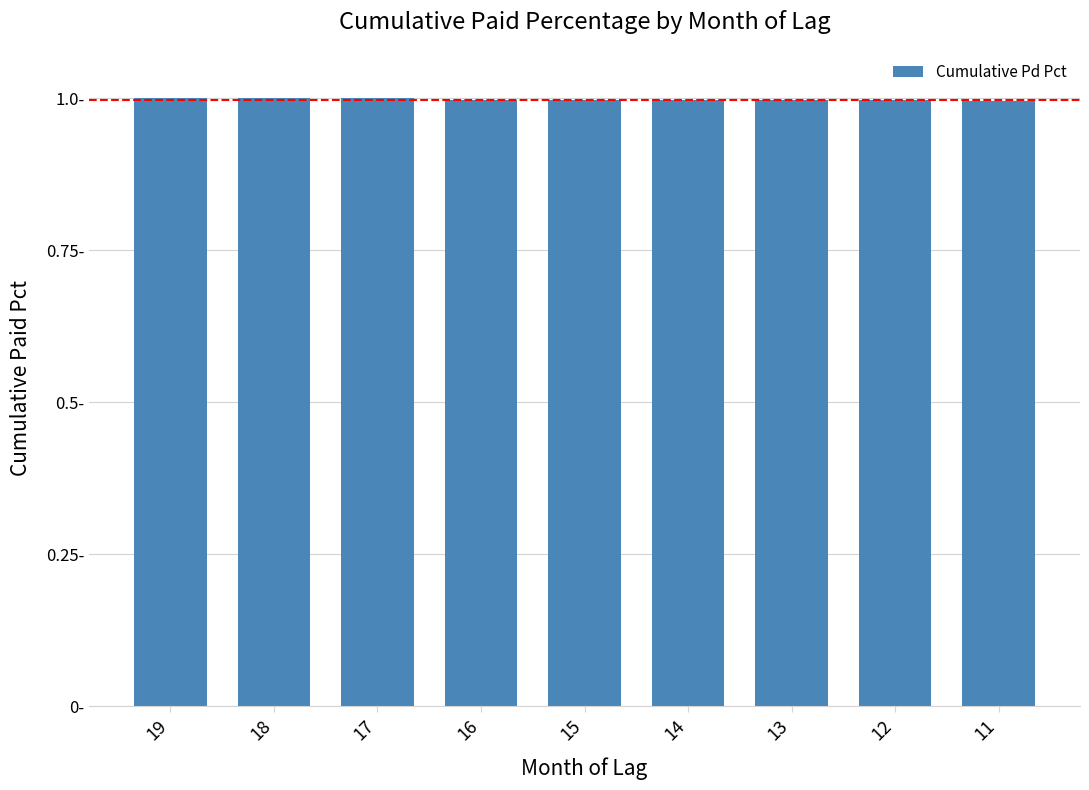

Reading left to right, list all the values displayed in this chart.

19=1.0	18=1.0	17=1.0	16=1.0	15=1.0	14=1.0	13=1.0	12=1.0	11=1.0